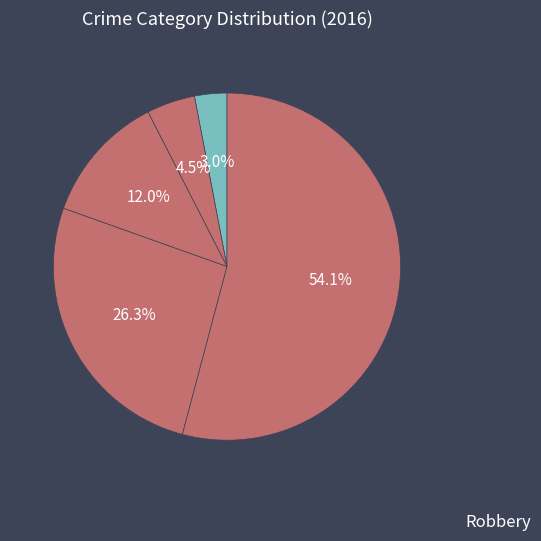

Count the number of slices in the pie.

5